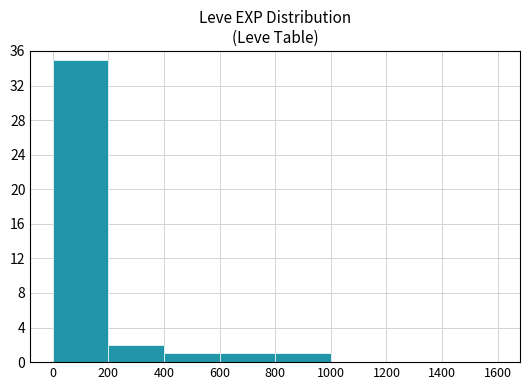

What is the average value?

5